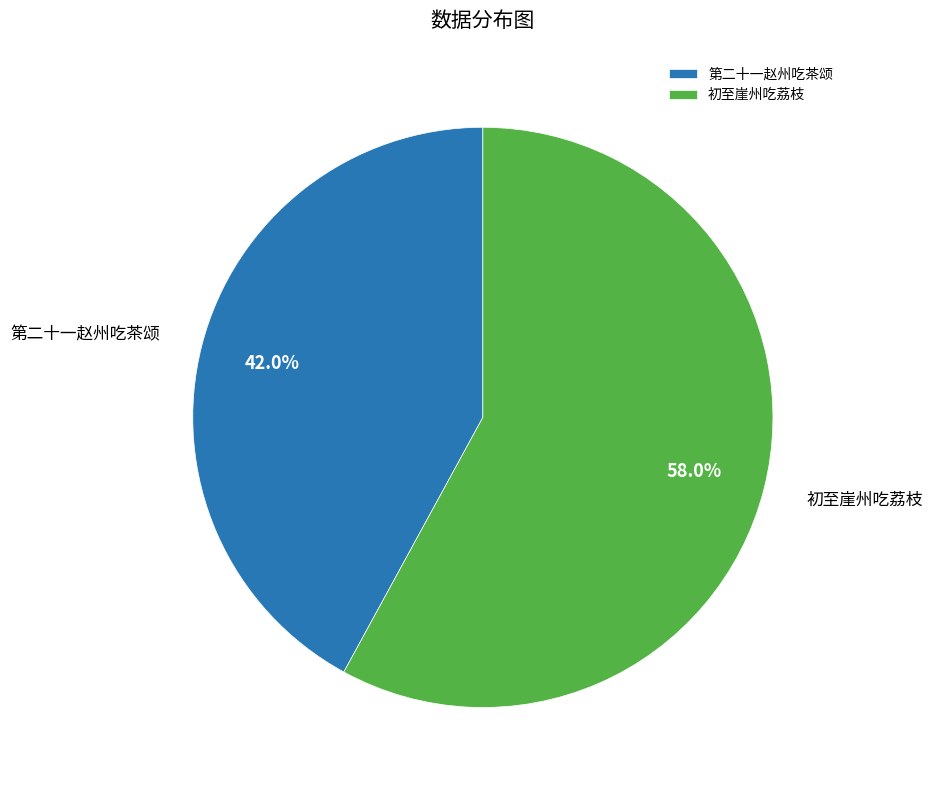

Between 初至崖州吃荔枝 and 第二十一赵州吃茶颂, which is larger?

初至崖州吃荔枝